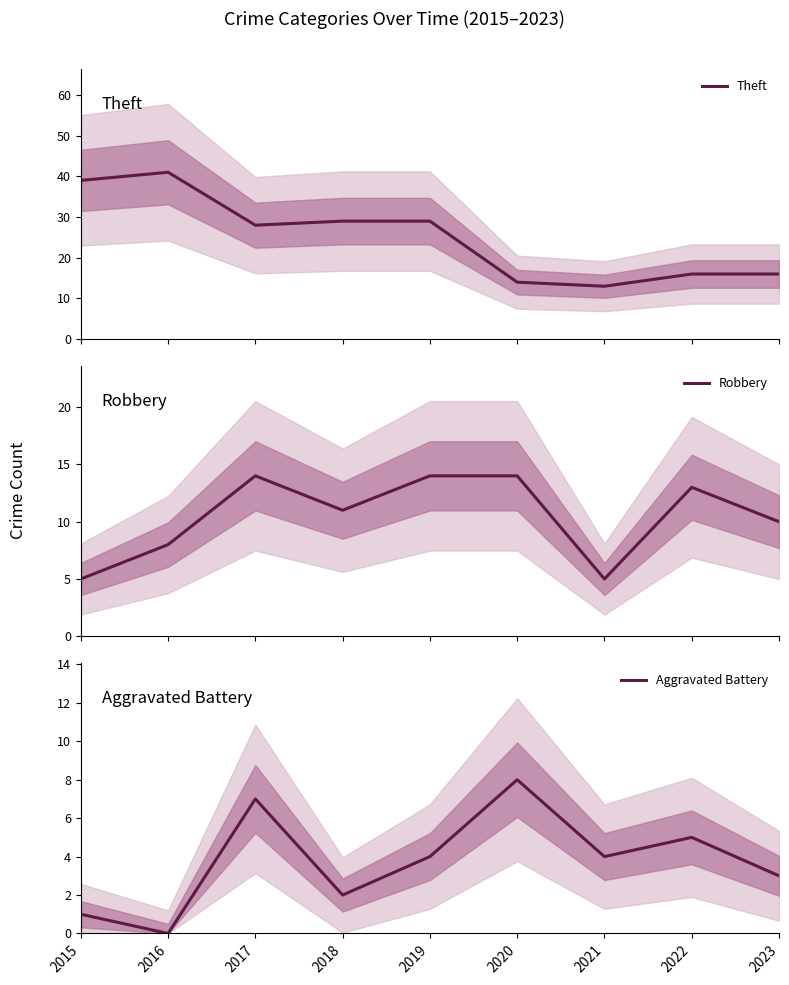

List the series in order of their overall mean, lowest first.

Aggravated Battery, Robbery, Theft